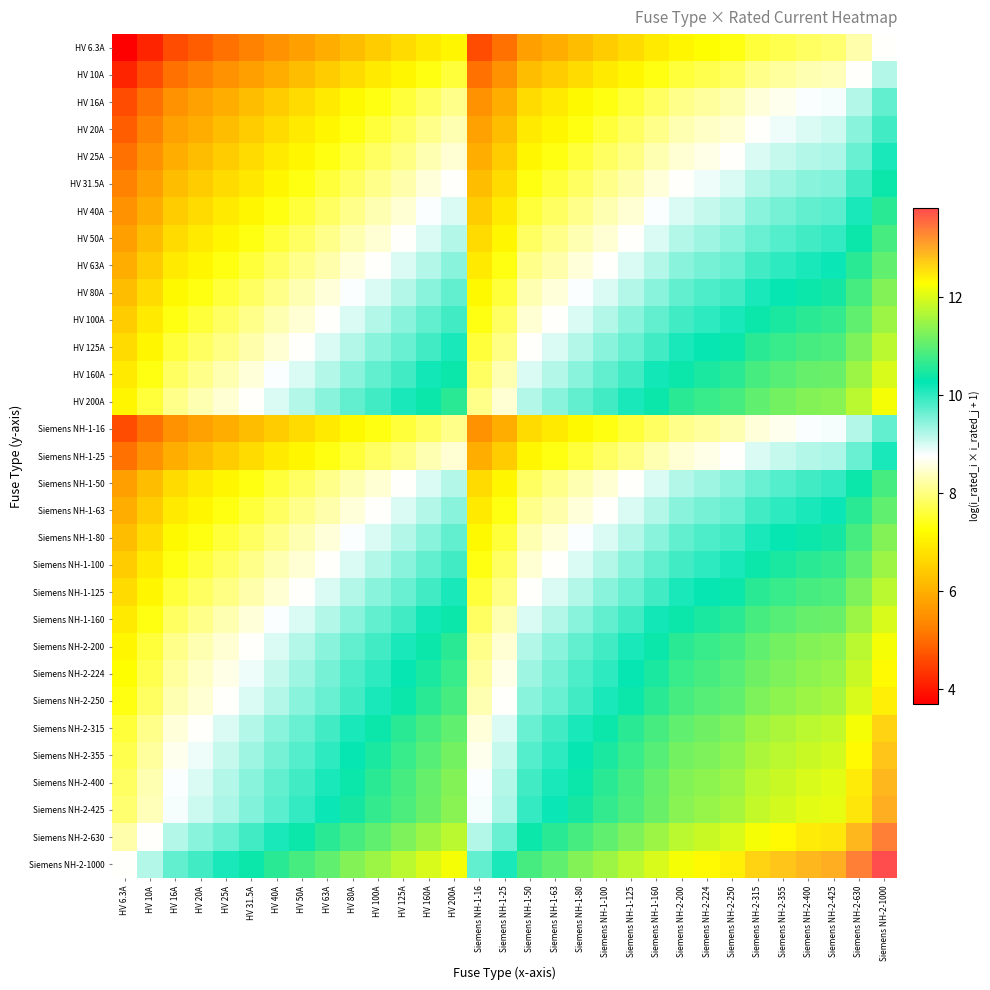

Rank the series by their maximum value, from lowest to highest.

HV 6.3A, HV 10A, HV 16A, Siemens NH-1-16, HV 20A, HV 25A, Siemens NH-1-25, HV 31.5A, HV 40A, HV 50A, Siemens NH-1-50, HV 63A, Siemens NH-1-63, HV 80A, Siemens NH-1-80, HV 100A, Siemens NH-1-100, HV 125A, Siemens NH-1-125, HV 160A, Siemens NH-1-160, HV 200A, Siemens NH-2-200, Siemens NH-2-224, Siemens NH-2-250, Siemens NH-2-315, Siemens NH-2-355, Siemens NH-2-400, Siemens NH-2-425, Siemens NH-2-630, Siemens NH-2-1000